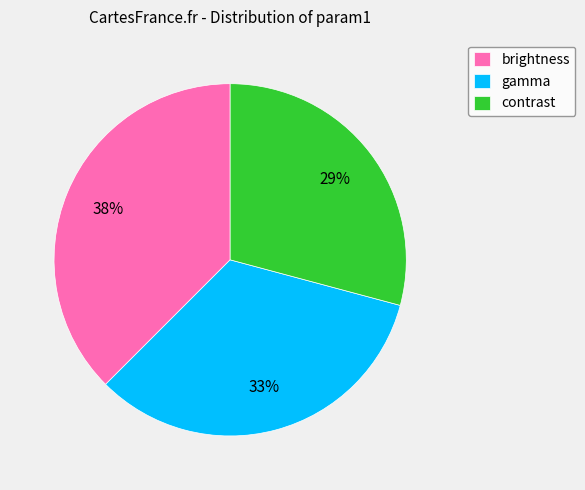

What percentage is the contrast slice, to the nearest percent?

29%